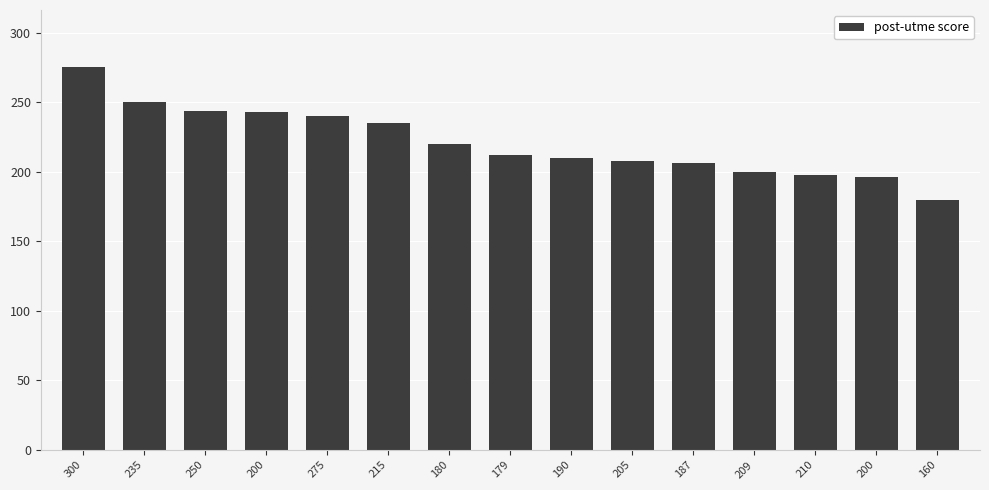

How many categories are shown in the chart?

15